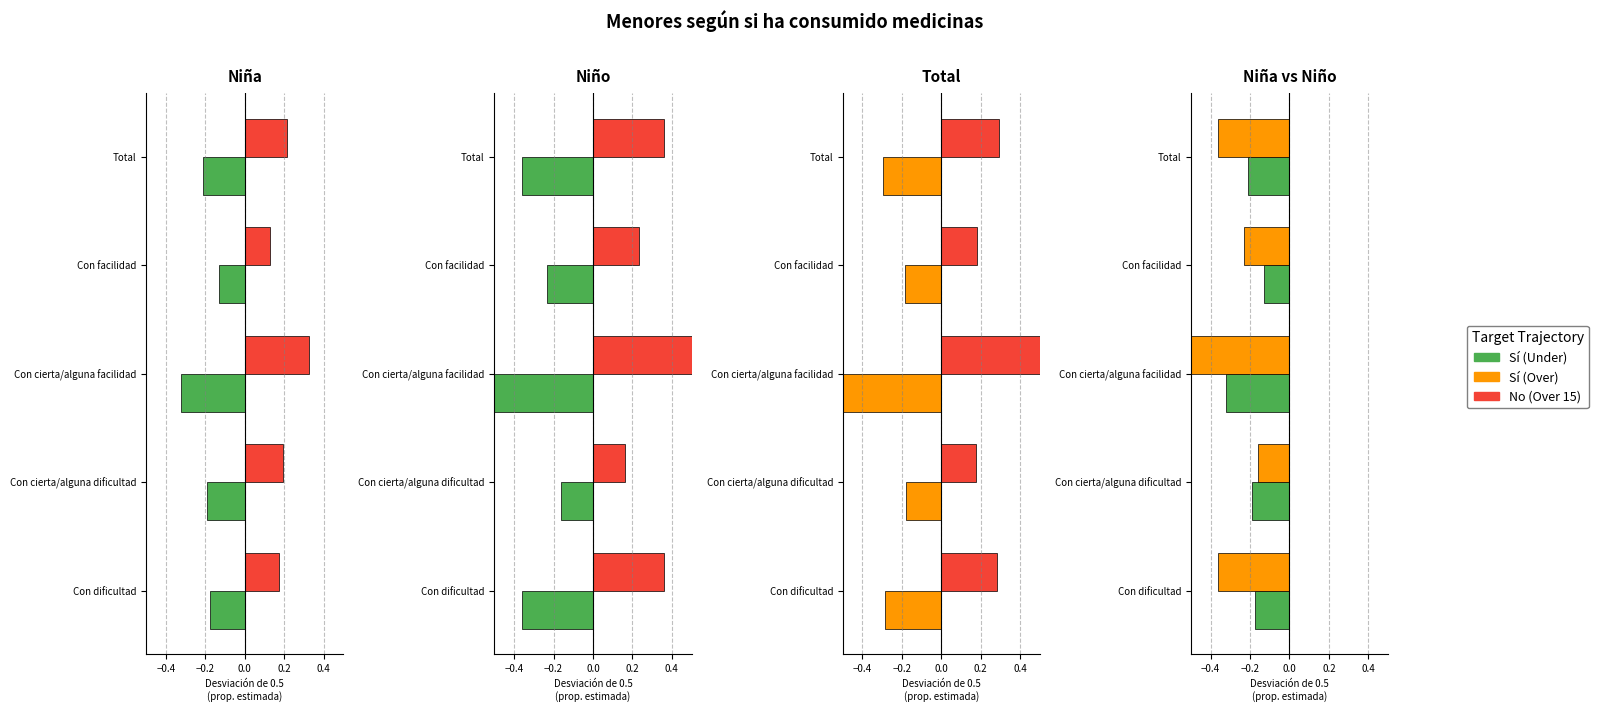

What position from the left is Con cierta/alguna facilidad?

3